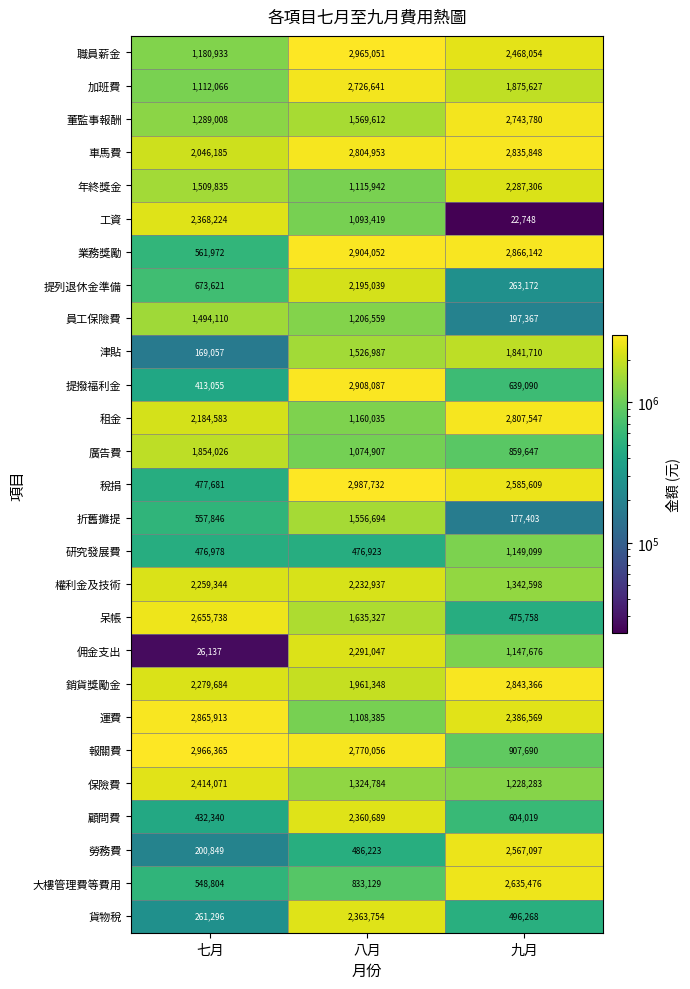

Count the number of categories in the chart.

3